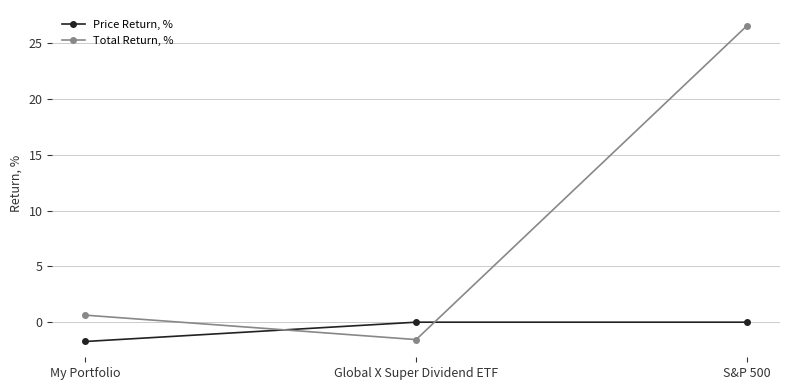

Is the value of Price Return, % at S&P 500 greater than the value of Total Return, % at Global X Super Dividend ETF?

Yes